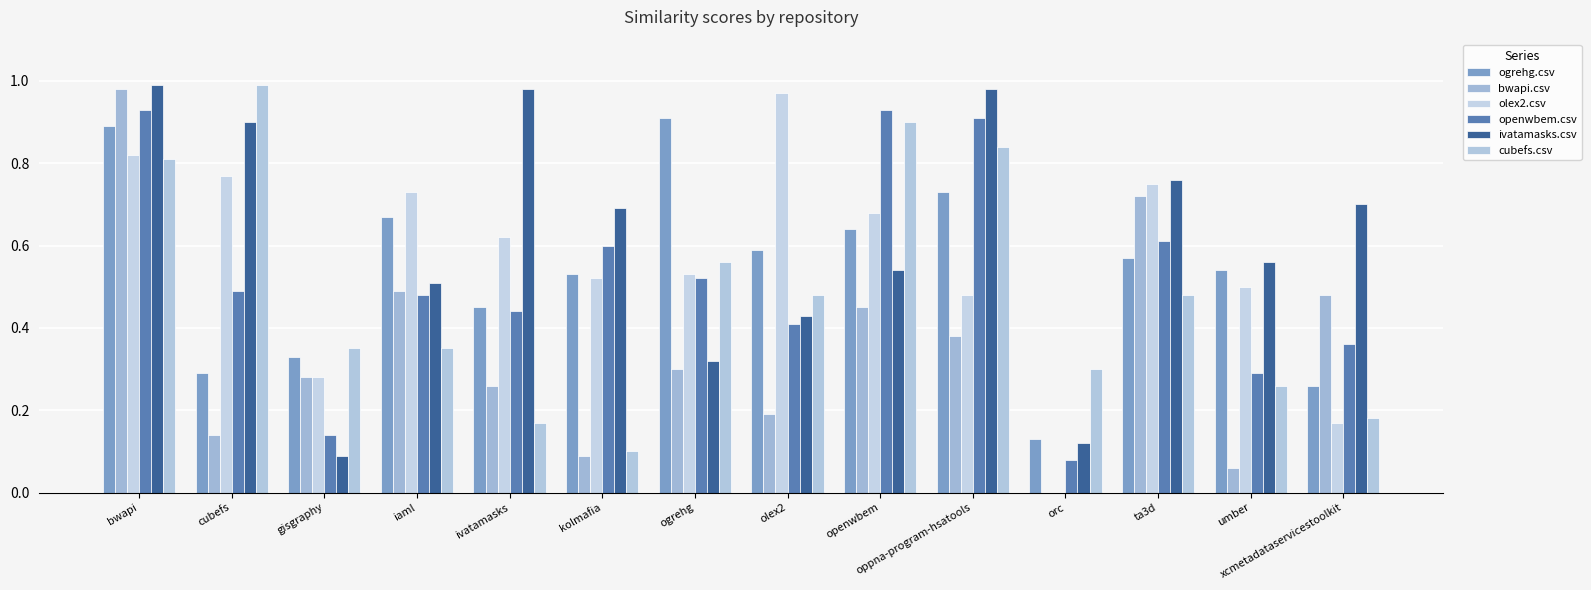

What is the difference between the openwbem.csv values at kolmafia and cubefs?

0.1